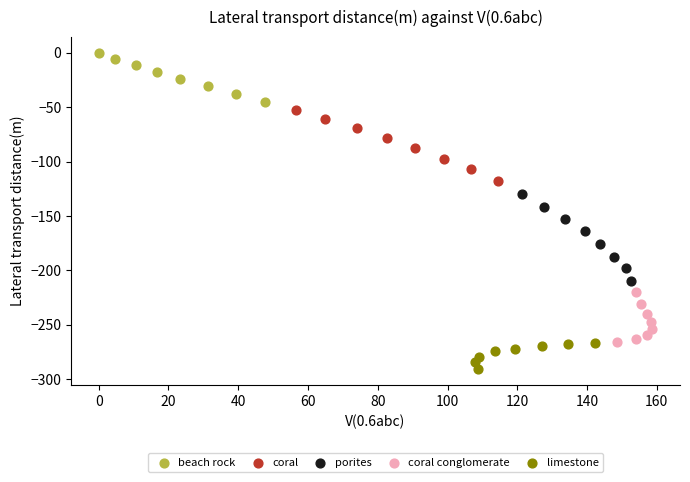

Which series reaches the maximum Y coordinate?

beach rock